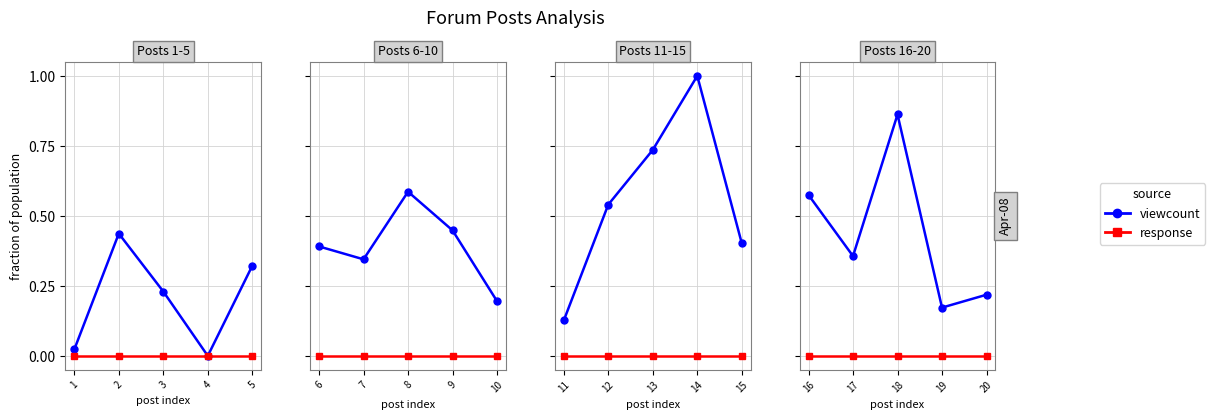

Which category has the lowest value in the viewcount series?

19